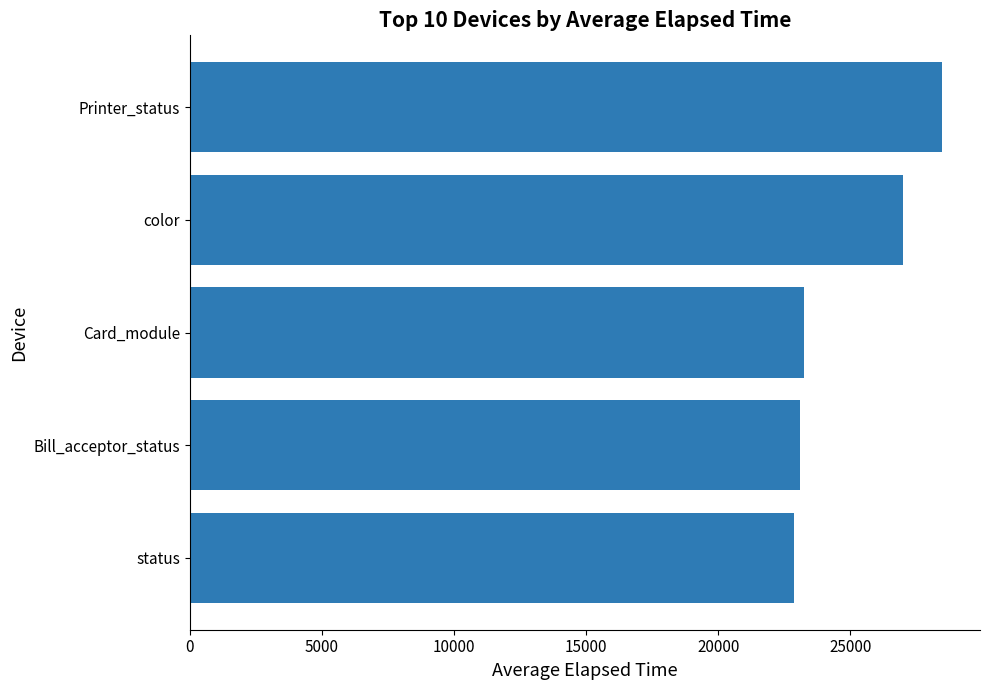

Approximately how many times larger is the value at color compared to Bill_acceptor_status?

1.2